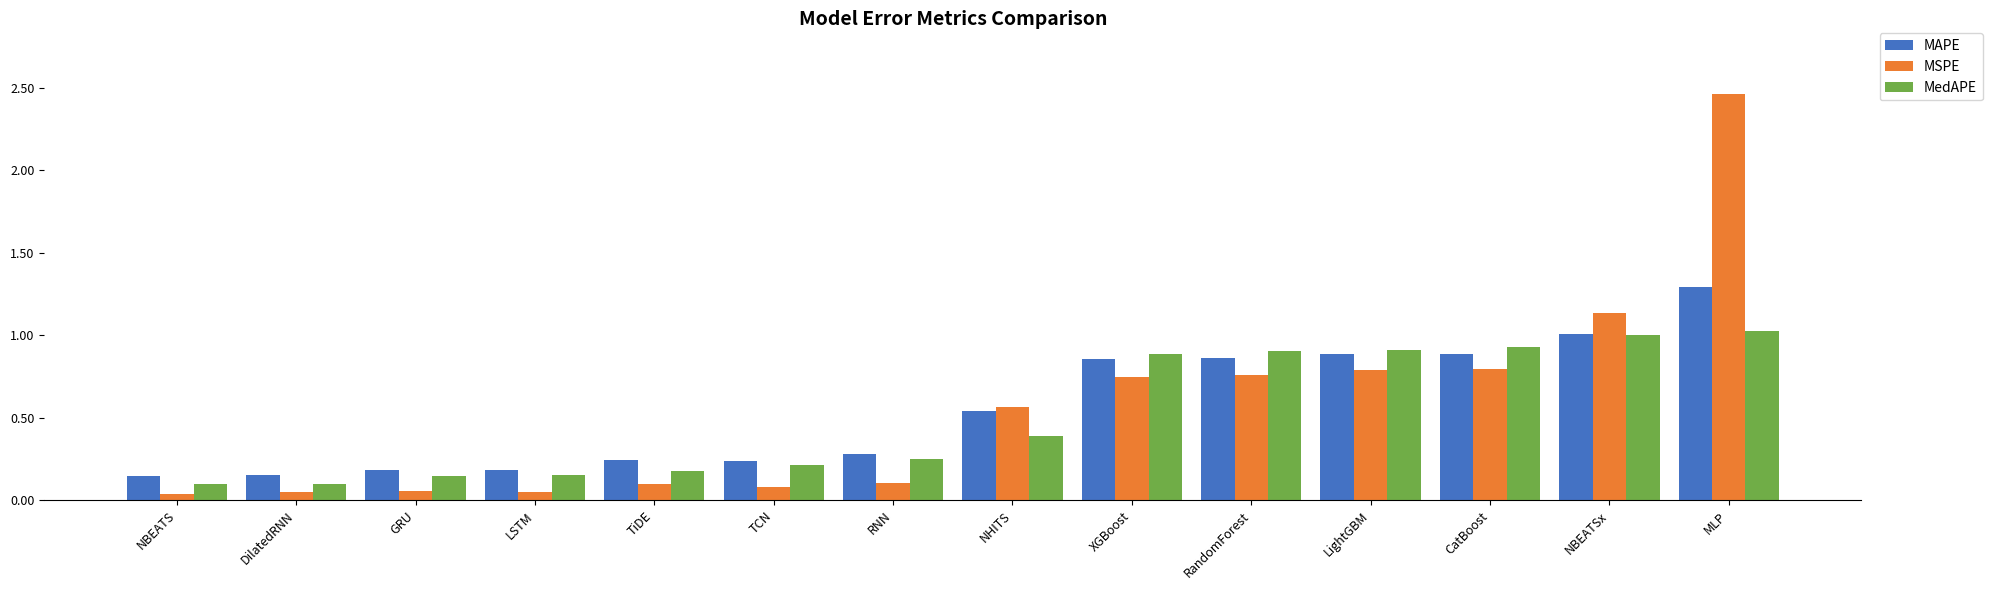

Which series changed the most between RNN and NHITS?

MSPE